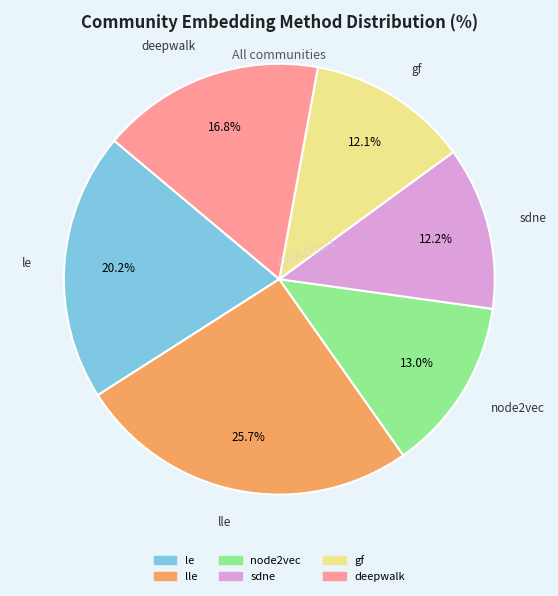

How many slices are in this pie chart?

6